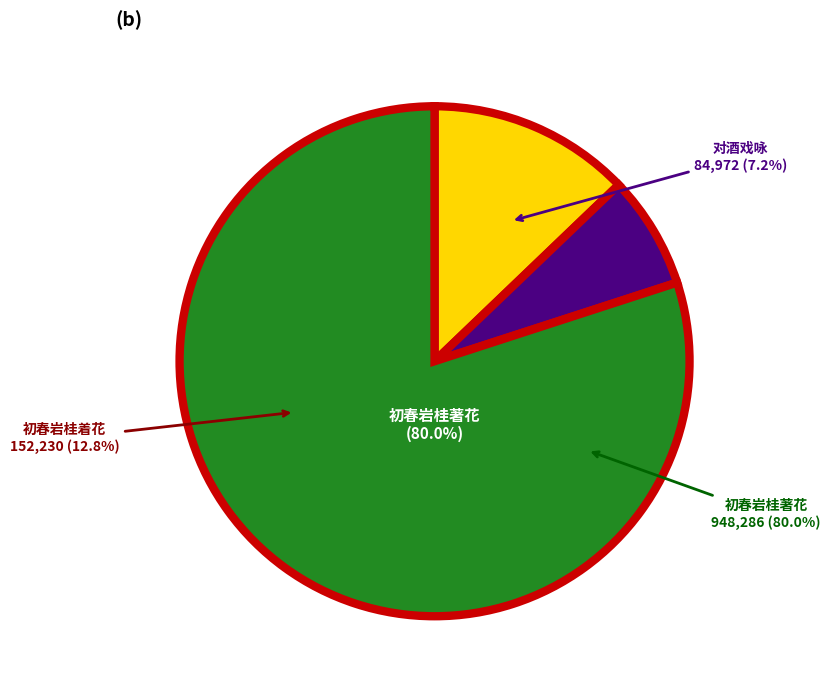

Between 对酒戏咏·不管诗人太瘦生 and 初春岩桂著花诗人太和令君首赋佳篇才臣伯和仲和三友继作句法高妙不容措辞姑述四句, which is larger?

初春岩桂著花诗人太和令君首赋佳篇才臣伯和仲和三友继作句法高妙不容措辞姑述四句